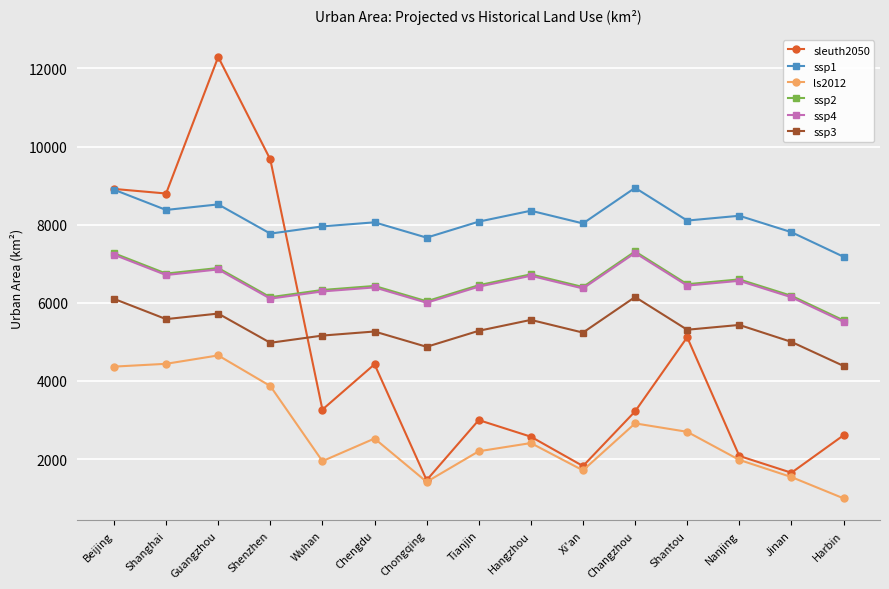

At which label does ssp1 first exceed 8079?

Beijing